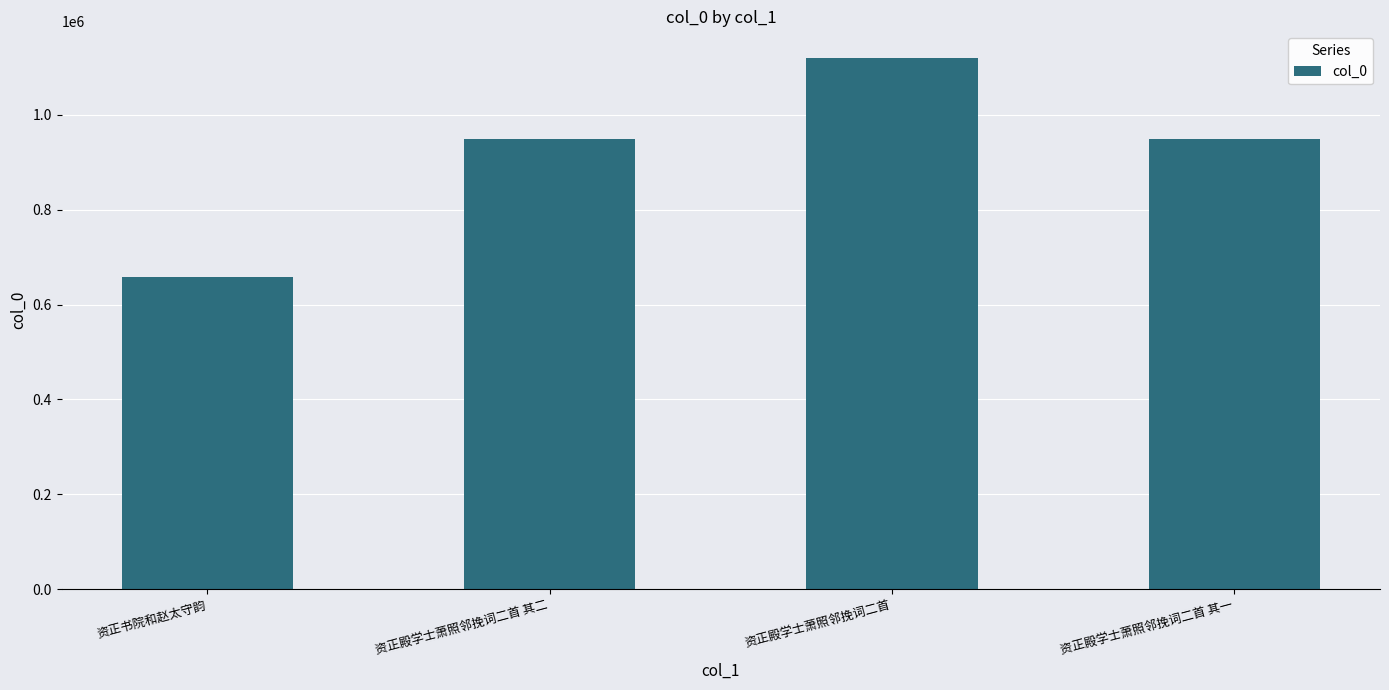

What is the change in value from 资正殿学士萧照邻挽词二首 to 资正殿学士萧照邻挽词二首 其一?

-171484